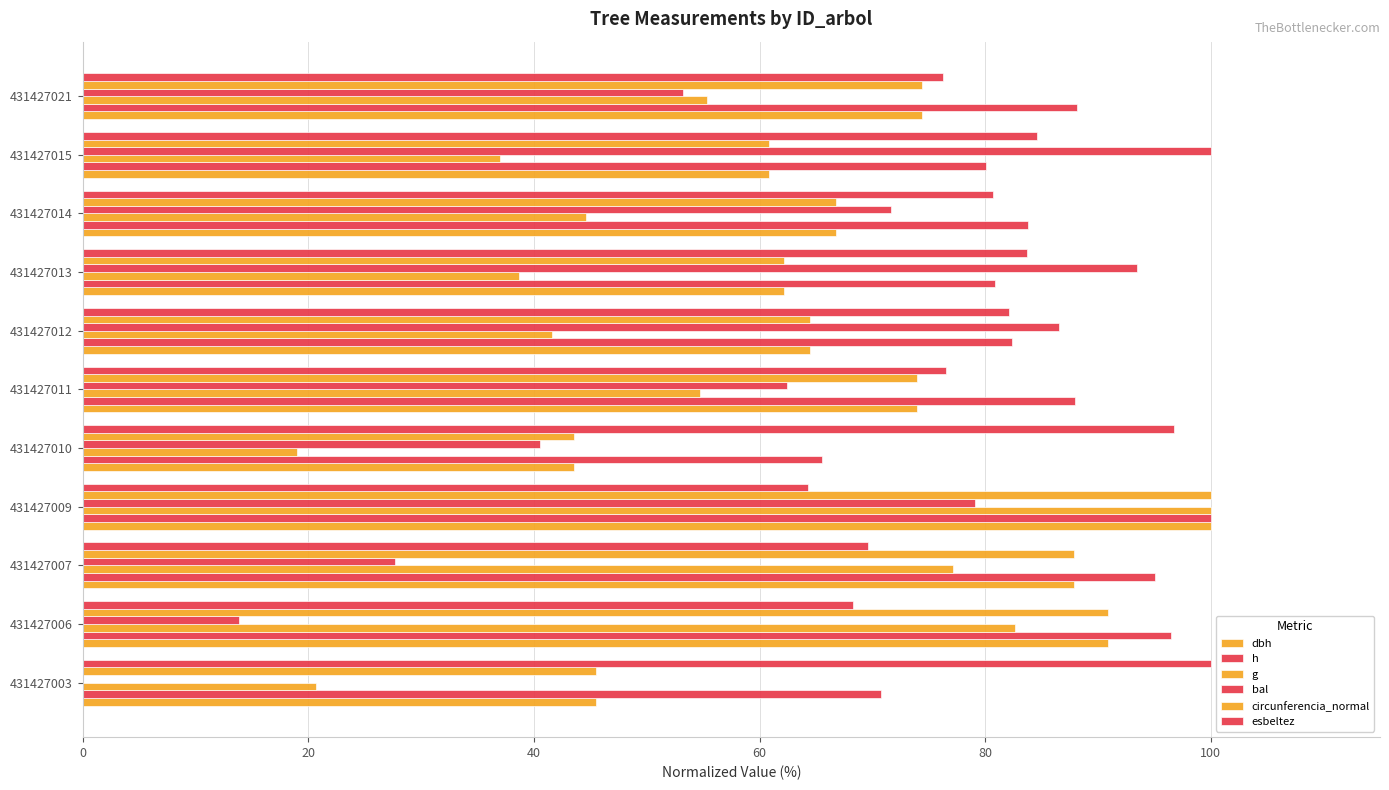

How many series are shown in this chart?

6